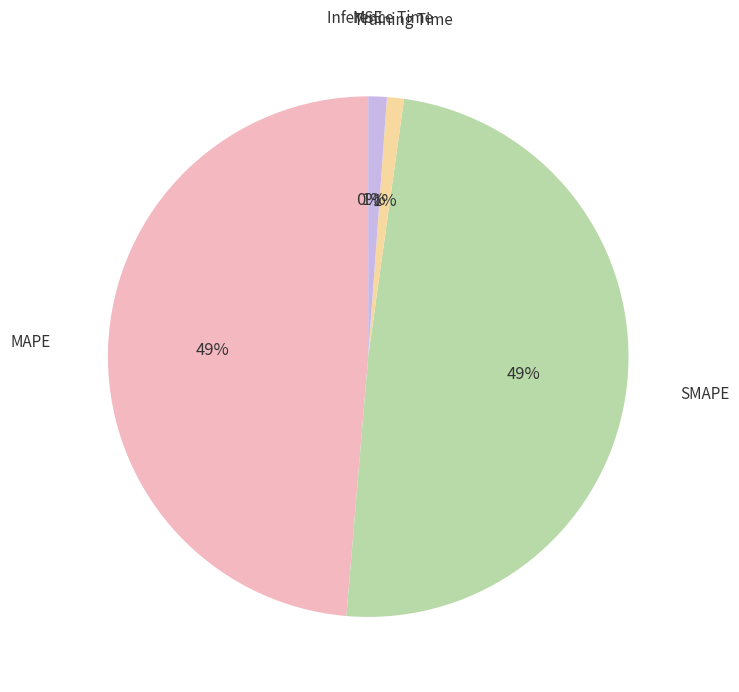

The Inference Time slice represents 9% of the pie. True or false?

False